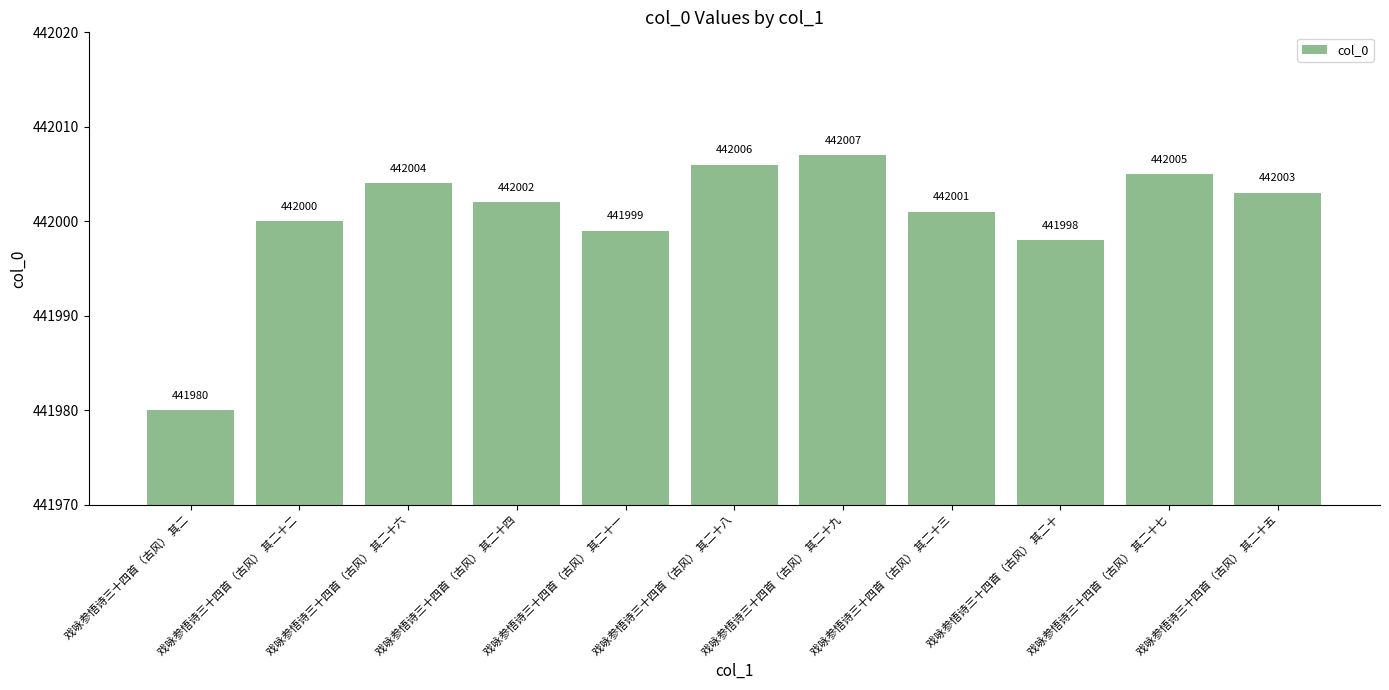

Reading right to left, what are all the values shown in this chart?

442003	442005	441998	442001	442007	442006	441999	442002	442004	442000	441980